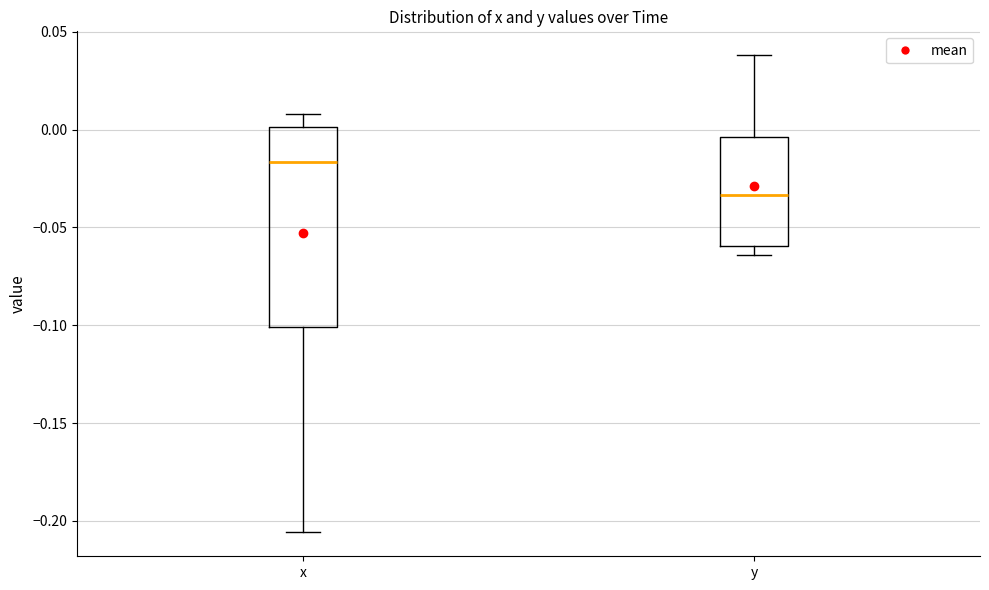

Reading left to right, transcribe this box plot: for each box, give where its median line is, the range the box spans, and where its two whiskers end, as read against the y-axis. The values are not printed on the chart, so give them approximately, as read against the axis.

x: median -0.015, box -0.100 to 0.000, whiskers -0.205 to 0.010
y: median -0.035, box -0.060 to -0.005, whiskers -0.065 to 0.040